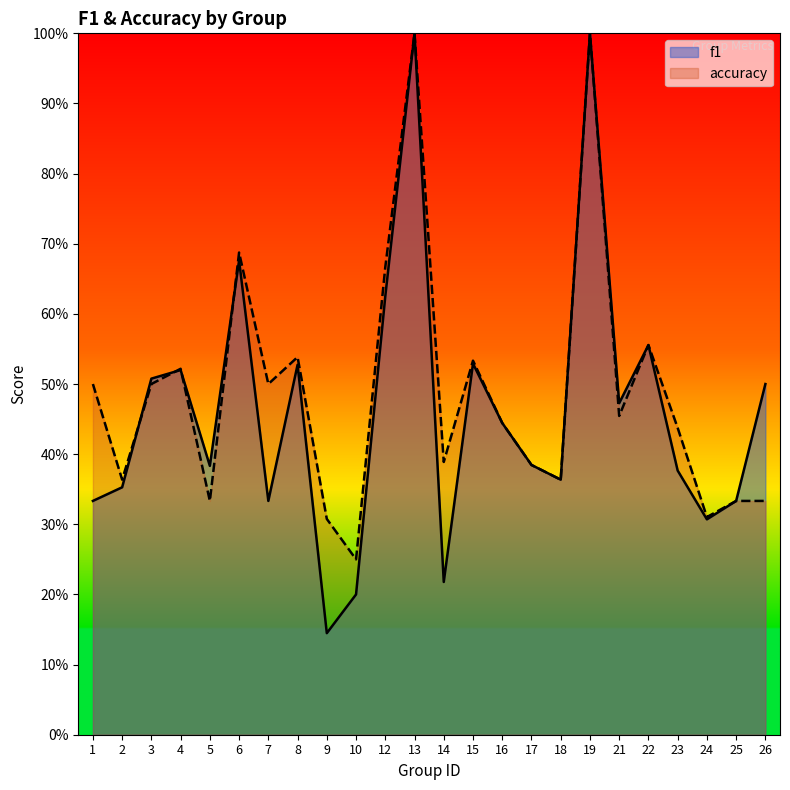

What is the difference between the maximum and minimum values in the accuracy series?

0.8